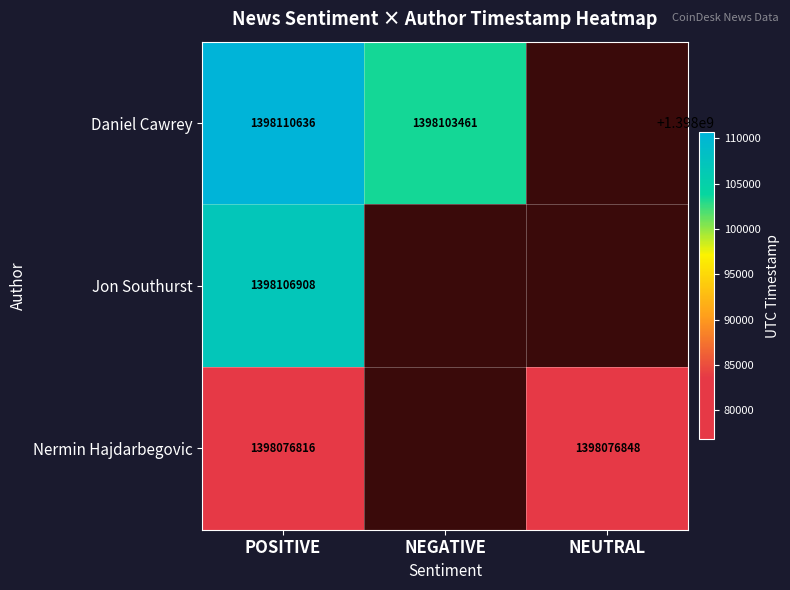

How many data points does each series have?

3